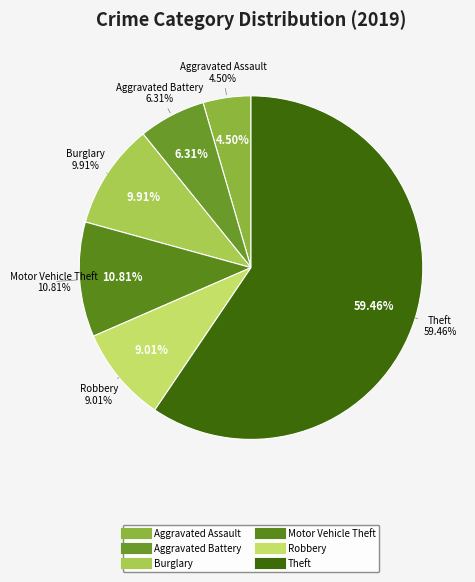

The Aggravated Assault slice represents 1% of the pie. True or false?

False